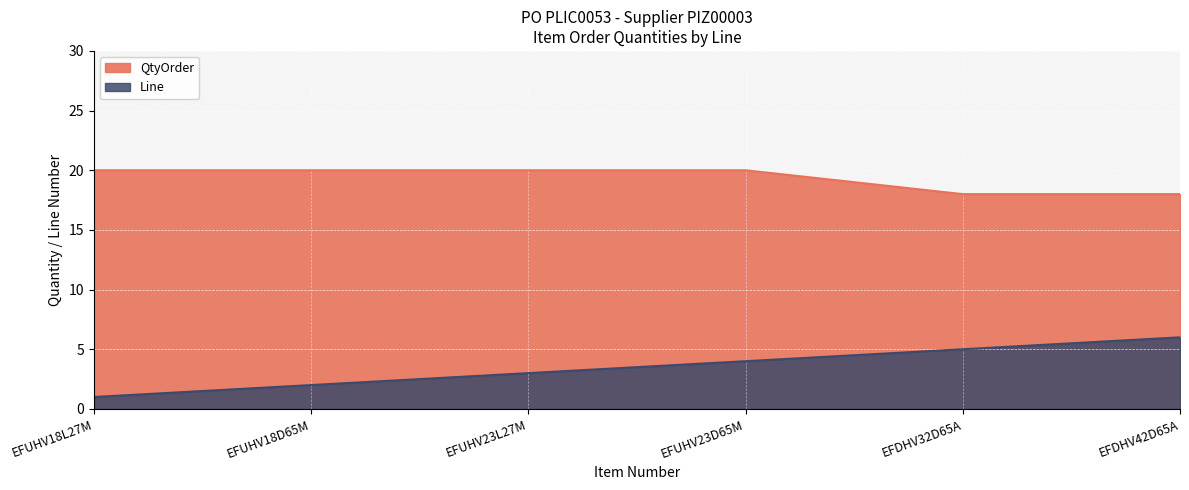

Reading left to right, list all the values displayed in this chart.

QtyOrder: EFUHV18L27M=20	EFUHV18D65M=20	EFUHV23L27M=20	EFUHV23D65M=20	EFDHV32D65A=18	EFDHV42D65A=18
Line: EFUHV18L27M=1	EFUHV18D65M=2	EFUHV23L27M=3	EFUHV23D65M=4	EFDHV32D65A=5	EFDHV42D65A=6